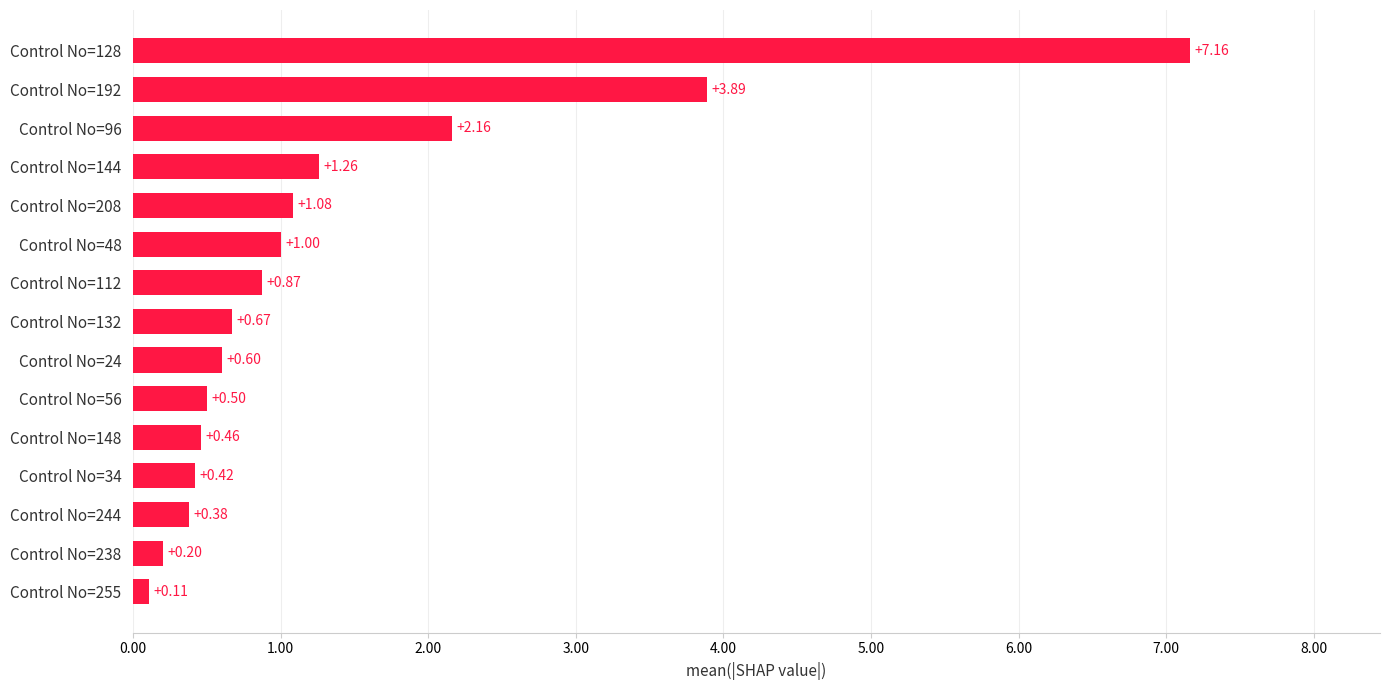

What is the sum of the values at Control No=48 and Control No=34?

1.4